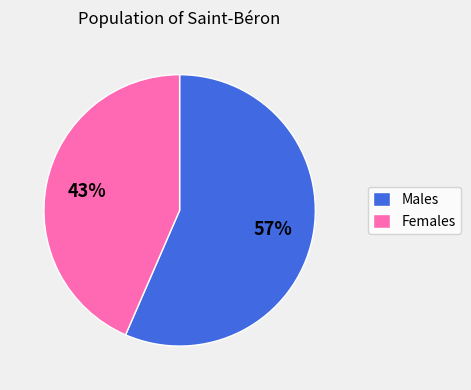

To the nearest percent, what portion does Females represent?

43%